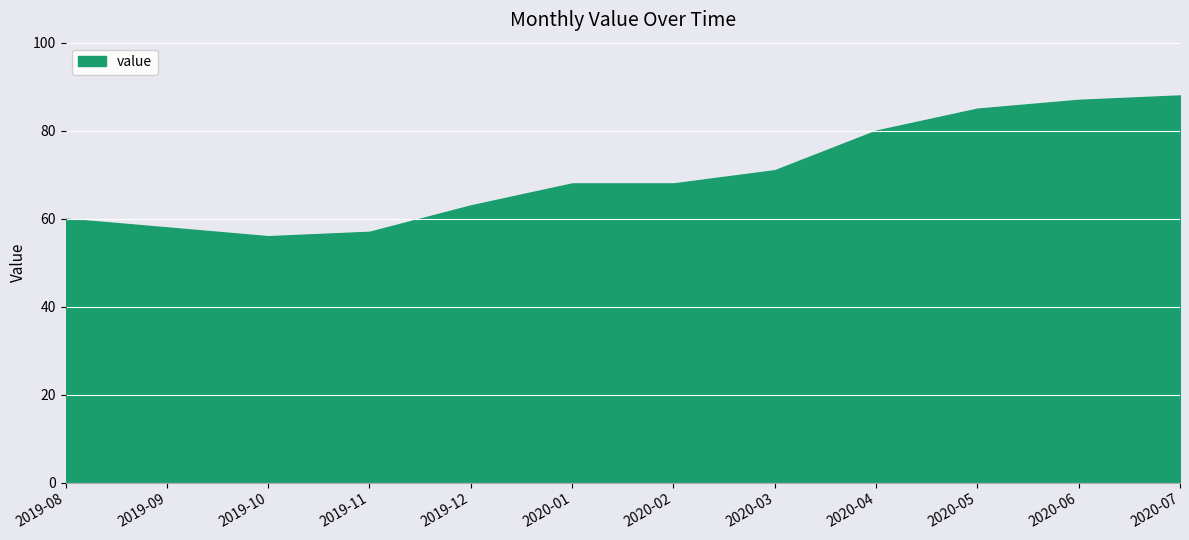

Reading left to right, transcribe all the data shown in this chart.

60	58	56	57	63	68	68	71	80	85	87	88